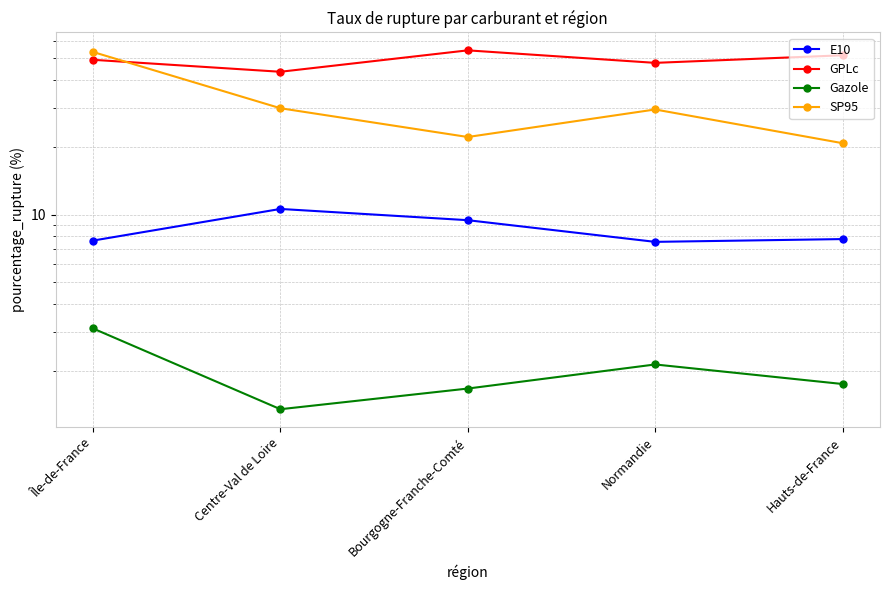

What is the approximate value of Gazole at Normandie?

2.1